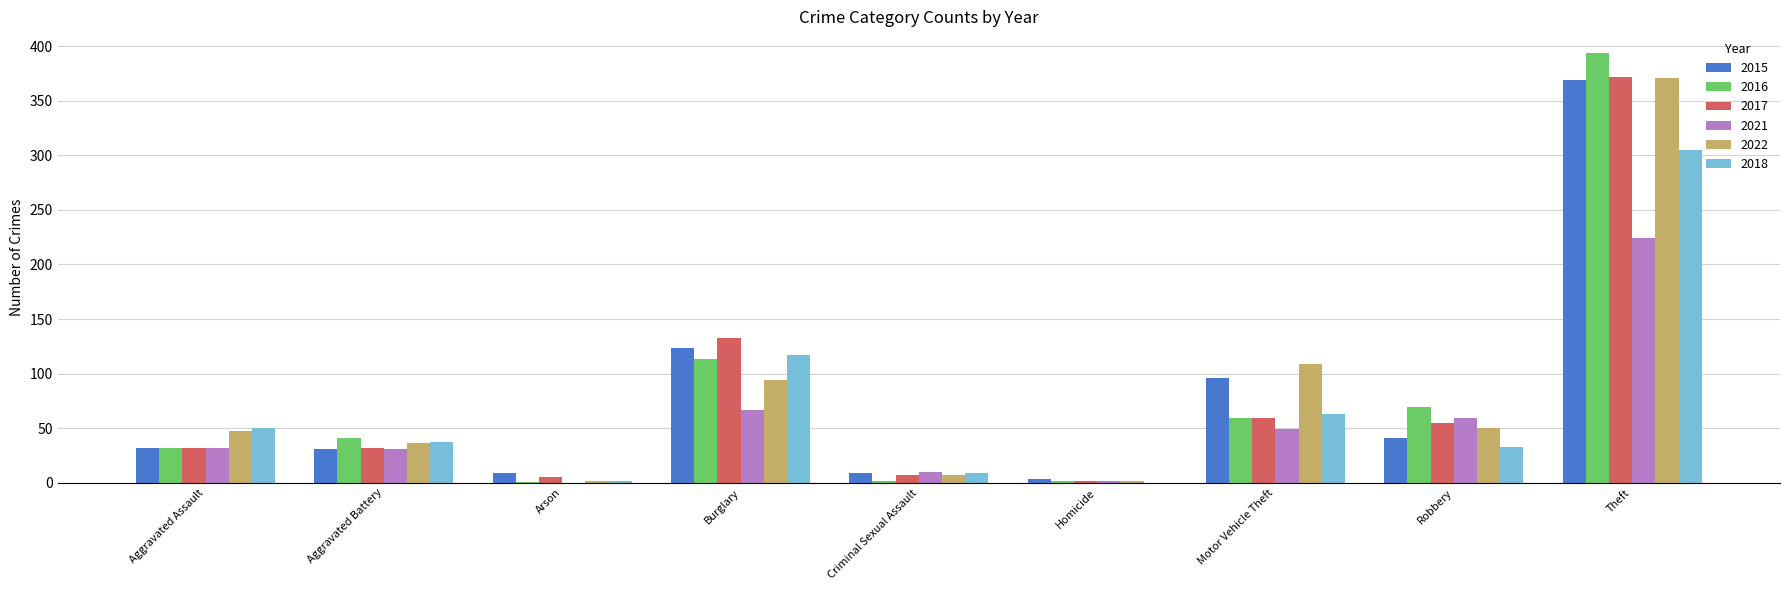

Which category has the highest value in the 2015 series?

Theft